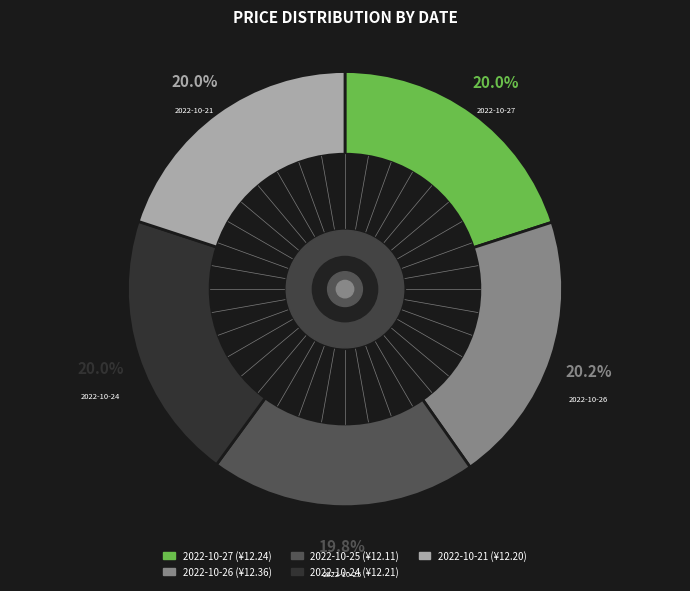

Count the number of slices in the pie.

5